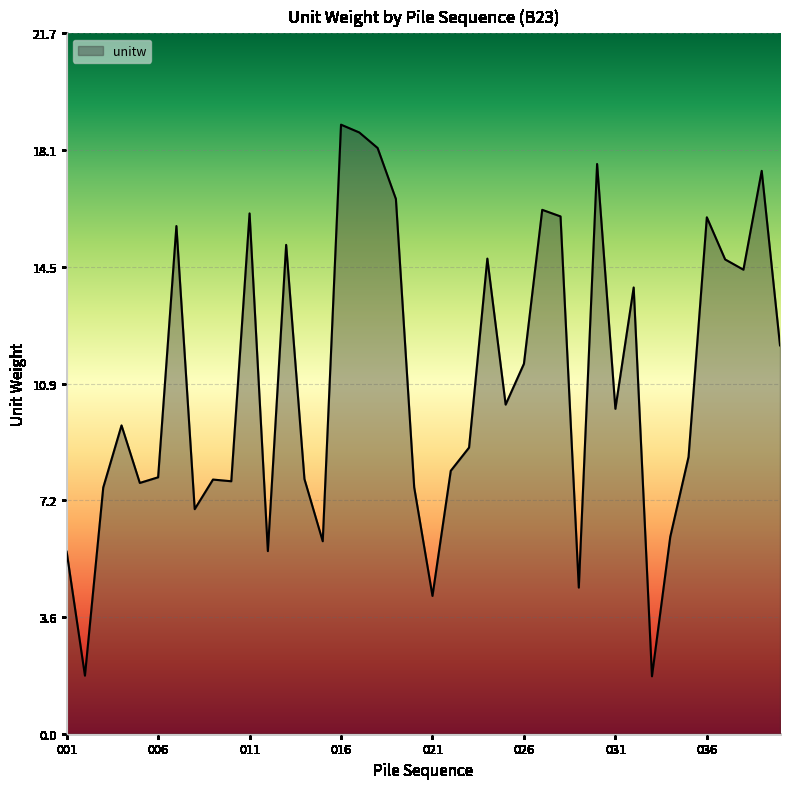

What is the maximum value shown in the chart?

18.9